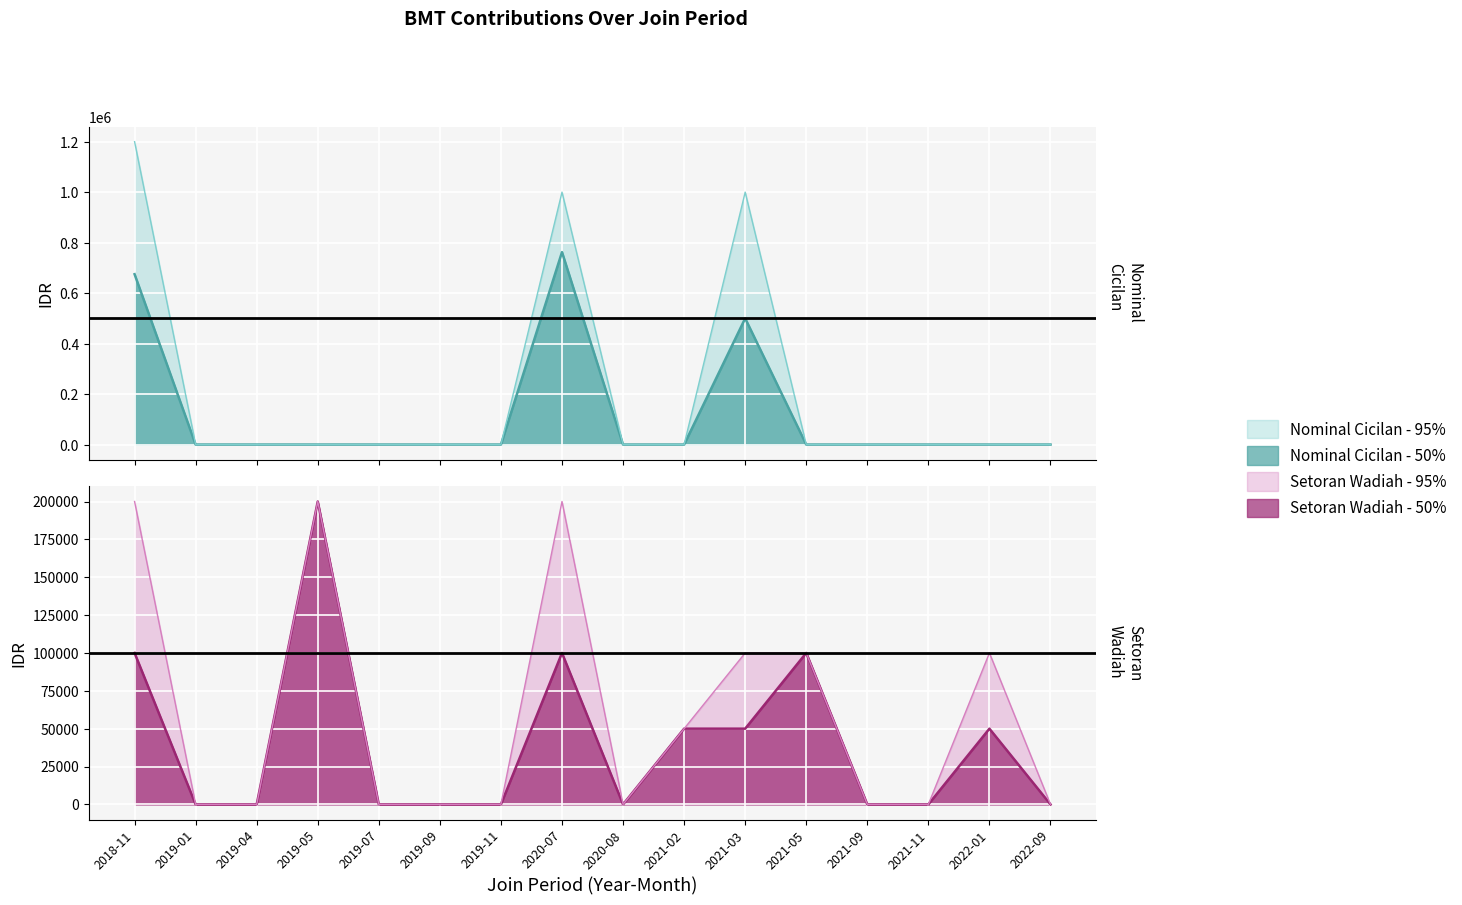

Where do Nominal Cicilan (50%) and Setoran Wadiah (95%) first cross each other?

2021-02 and 2021-03